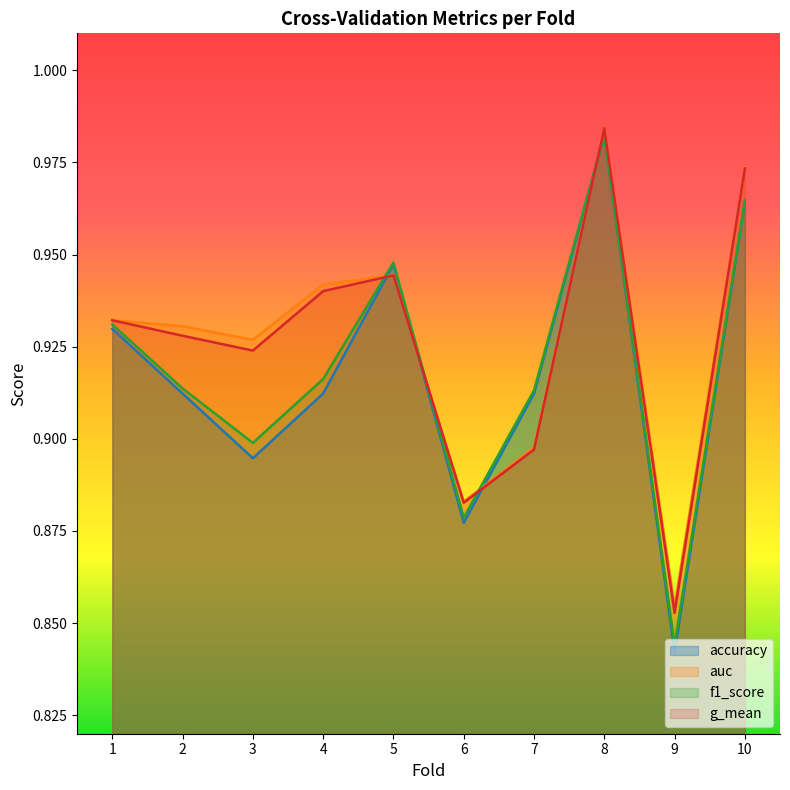

How many lines are shown in the chart?

4